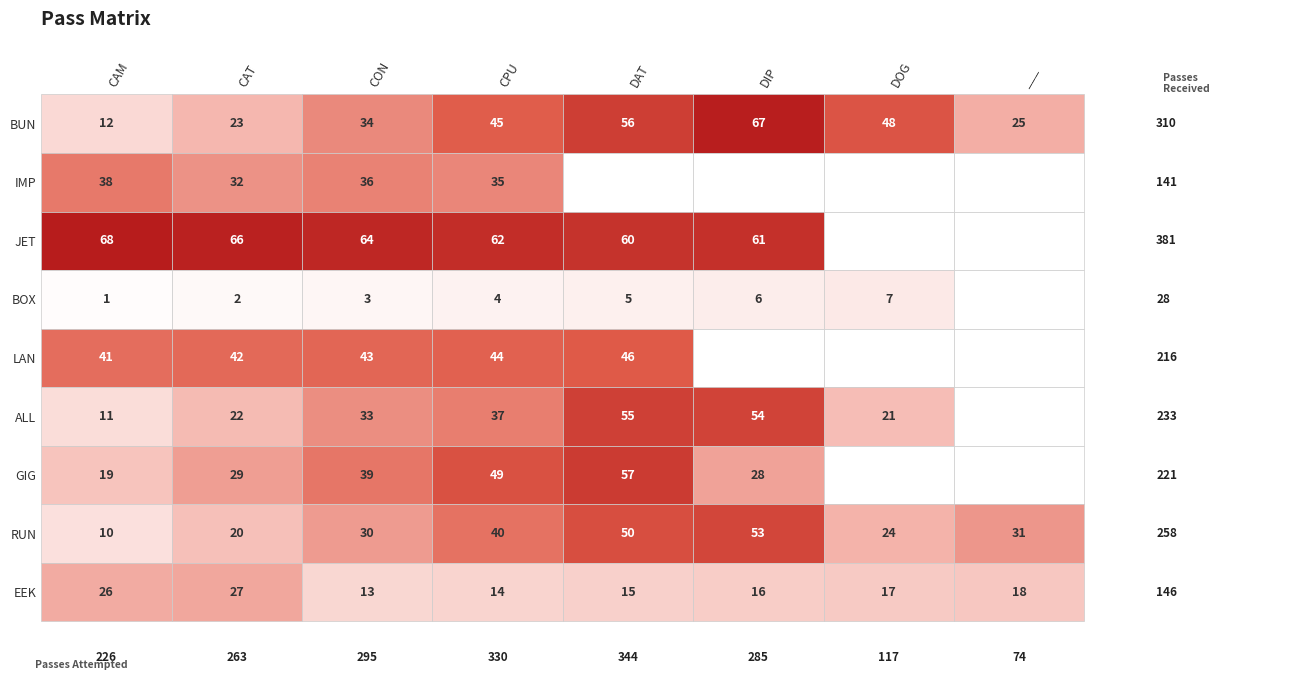

Is it true that EEK equals 29 at 5?

False